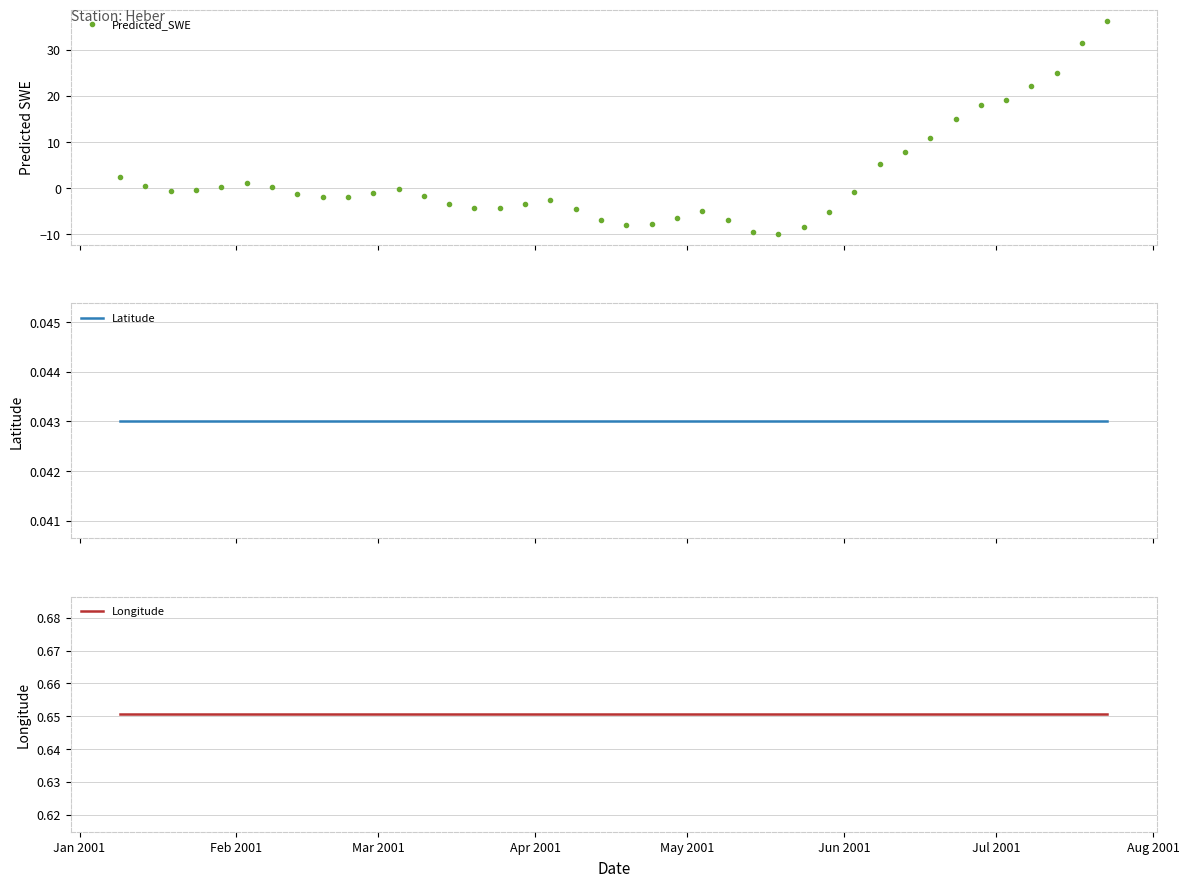

True or false: Predicted_SWE has more than 1 interior local peaks.

True